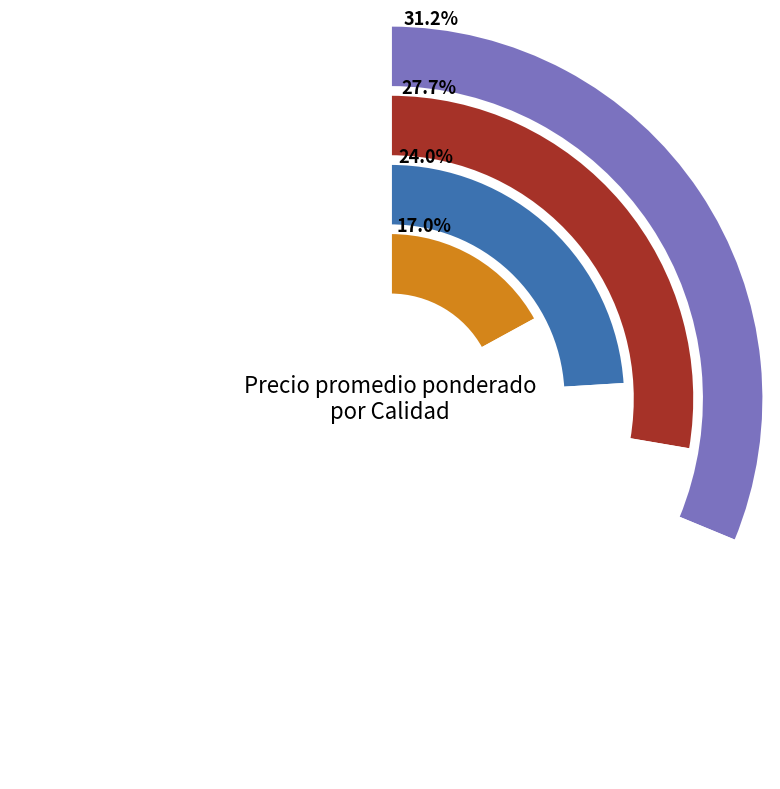

Count the number of slices in the pie.

4